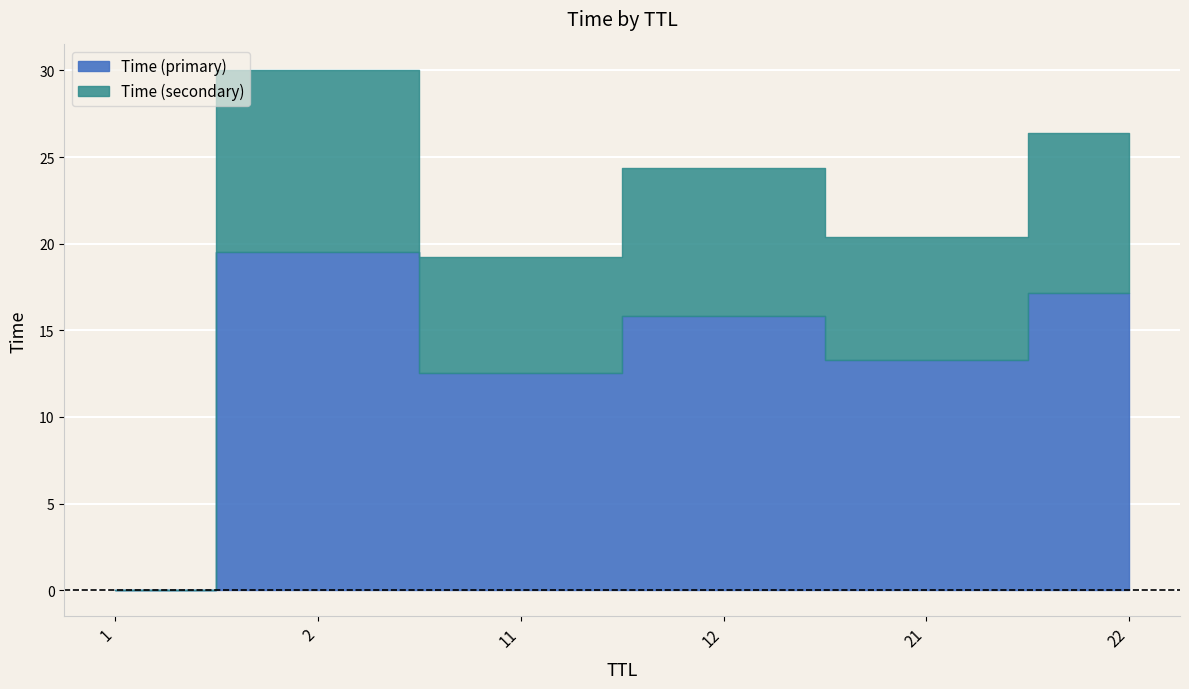

Does the chart display data point markers on the line(s)?

No